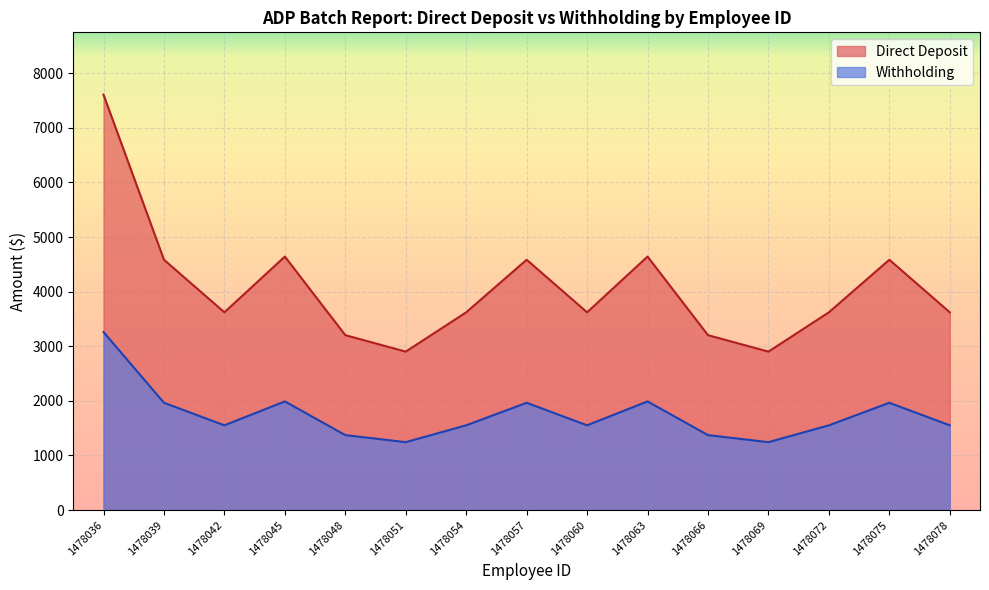

Reading left to right, list all the values displayed in this chart.

Direct Deposit: 7609.0	4585.2	3622.3	4643.2	3203.8	2902.0	3622.3	4585.2	3622.3	4643.2	3203.8	2902.0	3622.3	4585.2	3622.3
Withholding: 3261.0	1965.1	1552.4	1990.0	1373.1	1243.7	1552.4	1965.1	1552.4	1990.0	1373.1	1243.7	1552.4	1965.1	1552.4